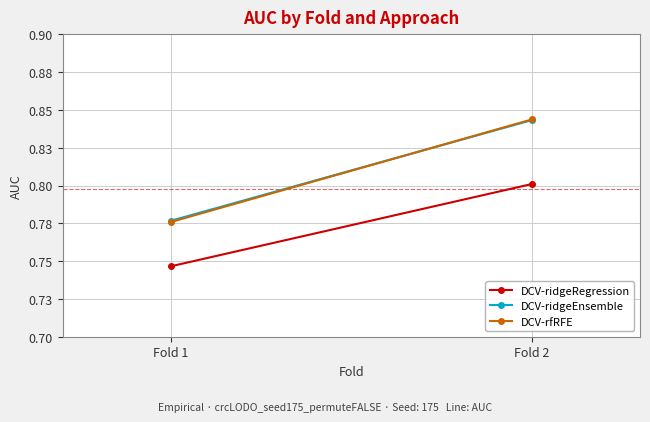

At which category is the sum across all series the highest?

Fold 2